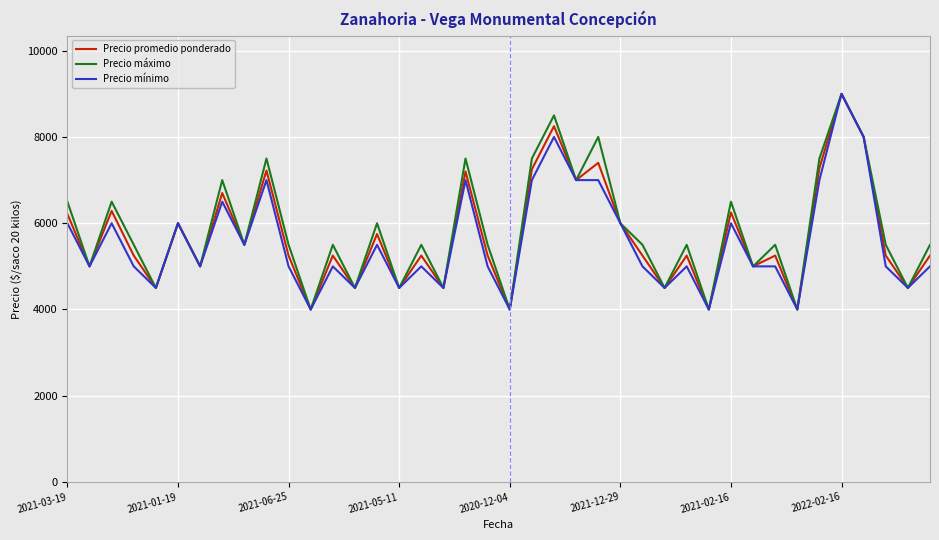

What is the maximum value shown in the chart?

9000